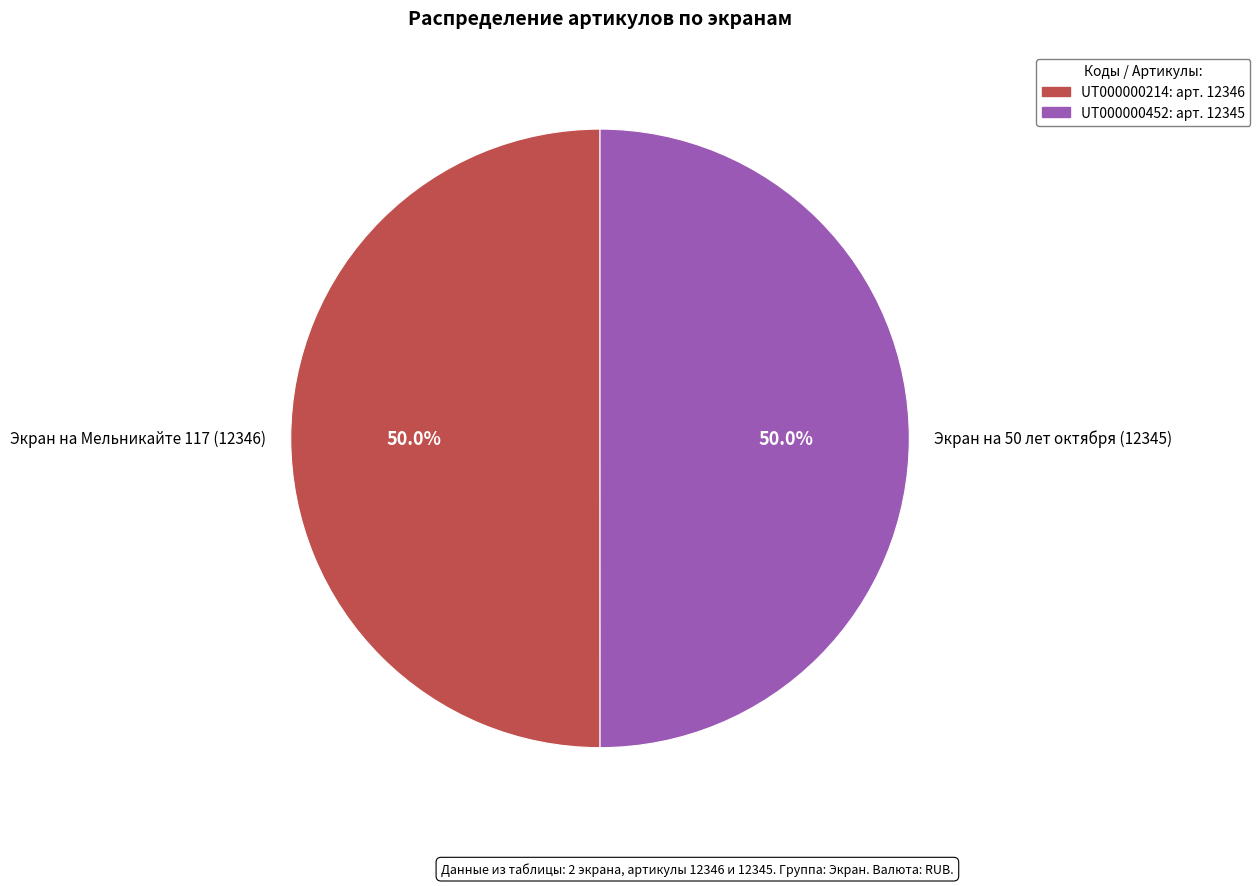

Do Экран на Мельникайте 117 (12346) and Экран на 50 лет октября (12345) together represent more than half of the pie?

Yes